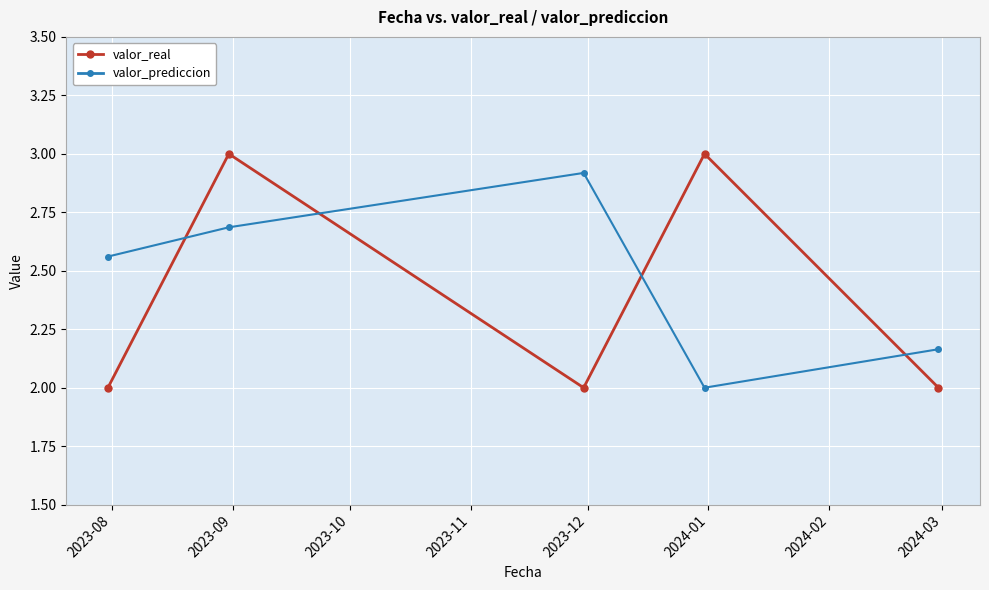

At how many categories does at least one series exceed 2?

5